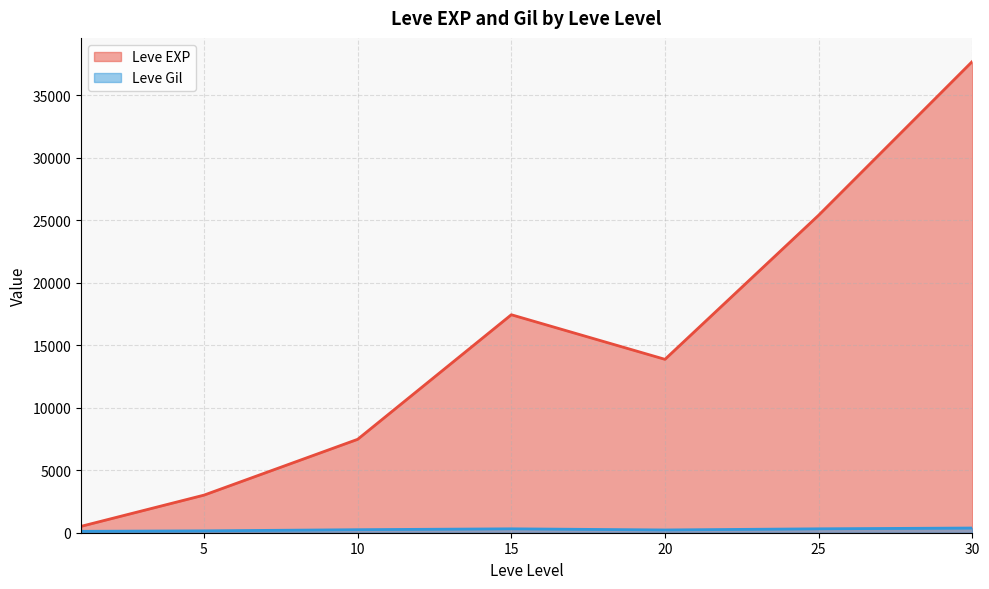

What is the maximum value shown in the chart?

37715.0